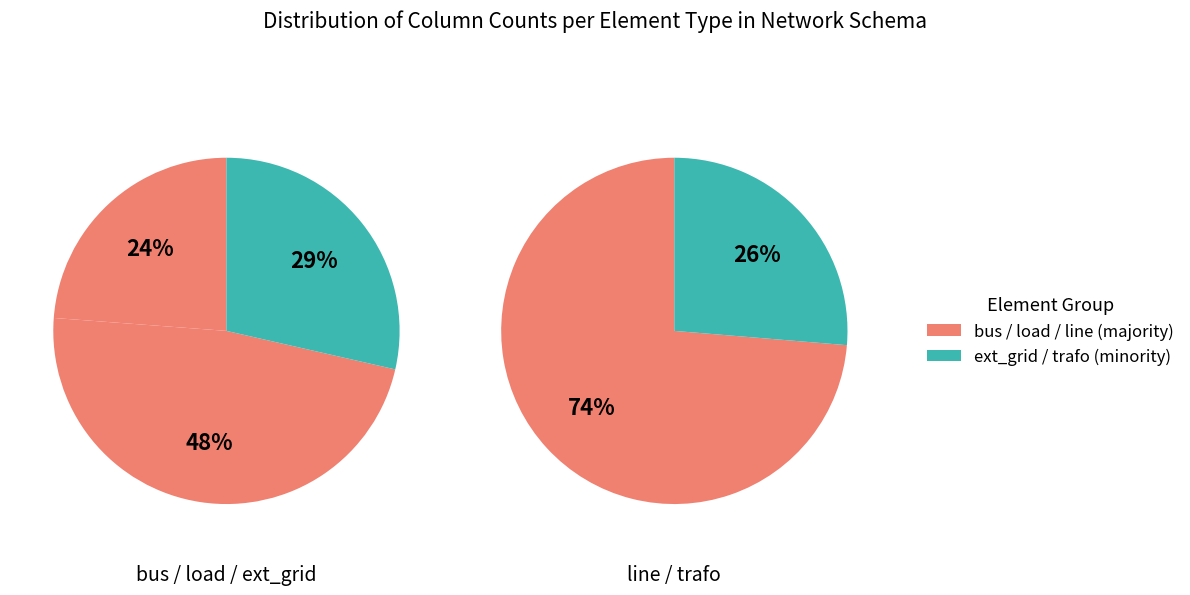

Does any single category account for the majority?

No